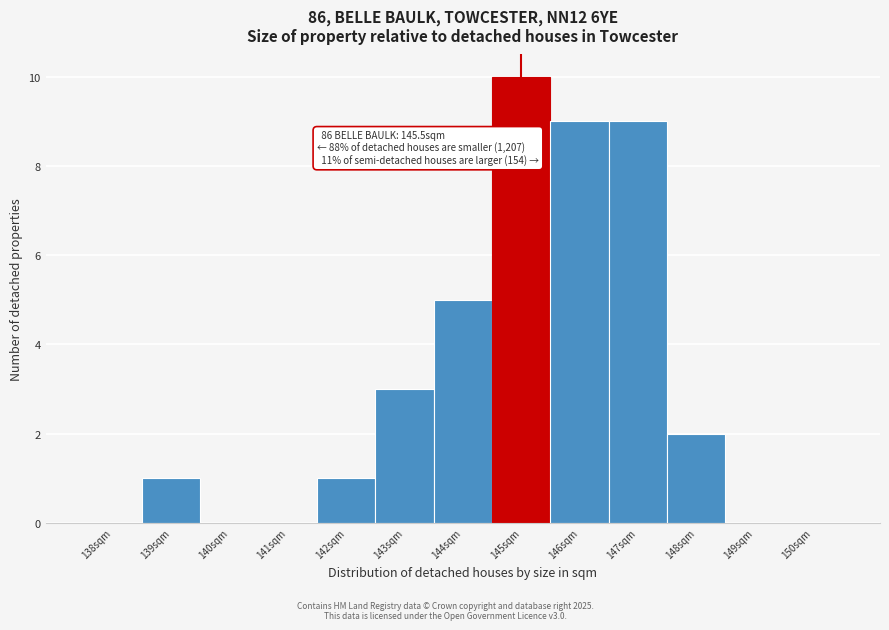

Reading right to left, list all the values displayed in this chart.

150sqm=0	149sqm=0	148sqm=2	147sqm=9	146sqm=9	145sqm=10	144sqm=5	143sqm=3	142sqm=1	141sqm=0	140sqm=0	139sqm=1	138sqm=0